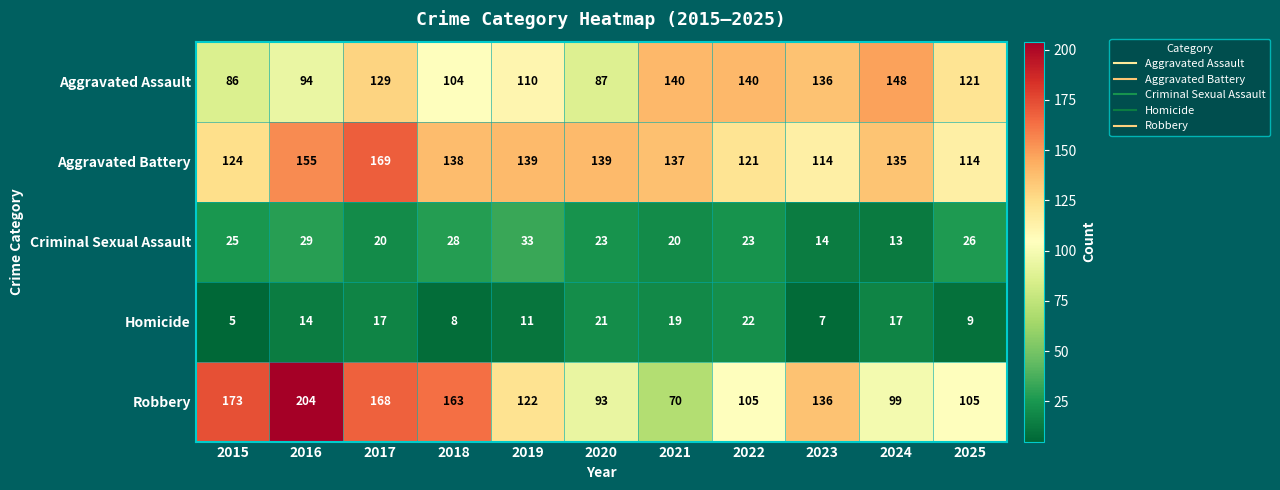

How many series are shown in this chart?

5